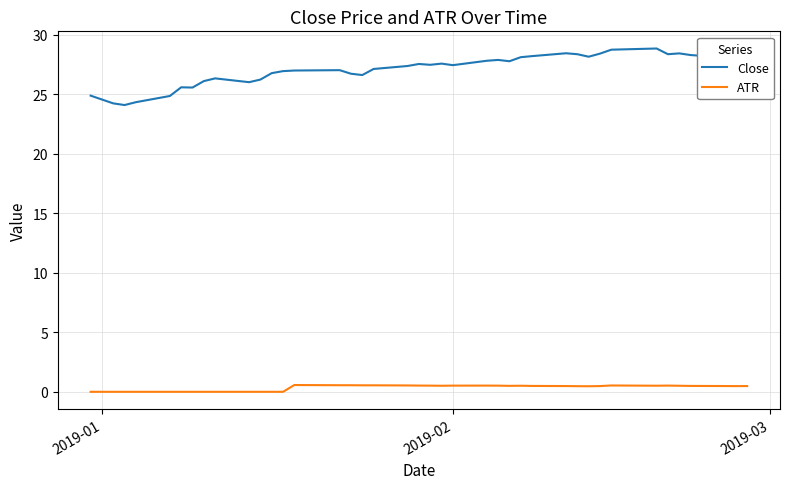

True or false: ATR and Close cross at least once.

False